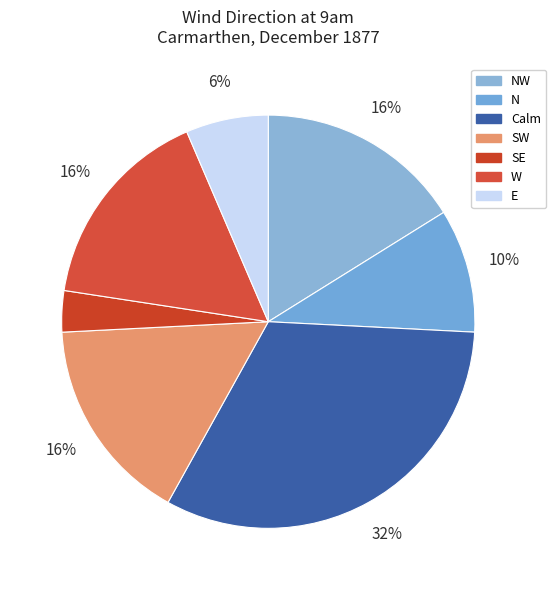

Count the number of slices in the pie.

7